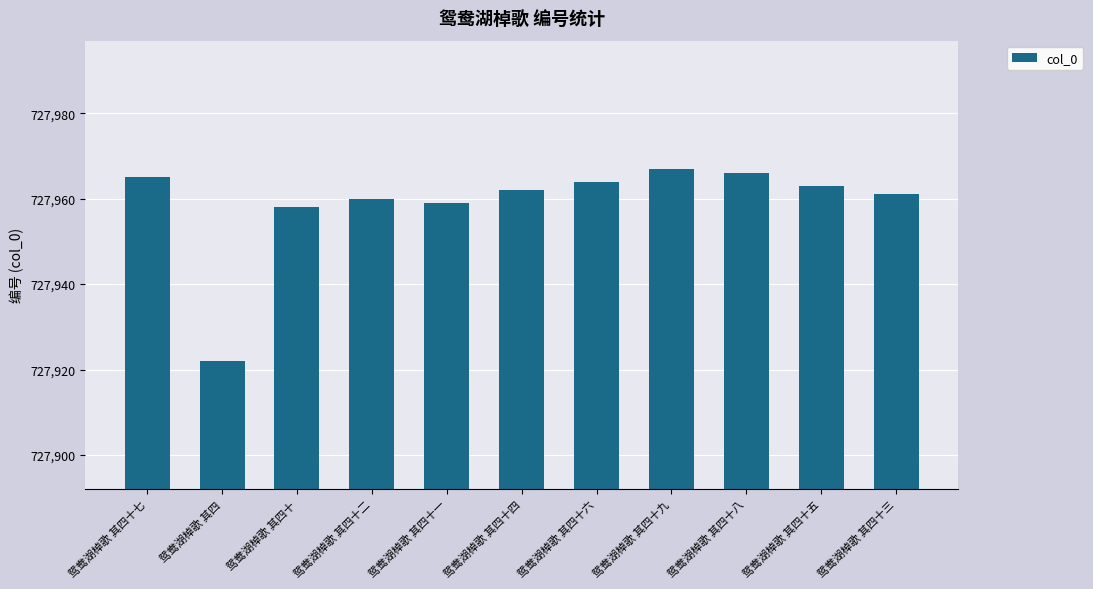

How many series are shown in this chart?

1